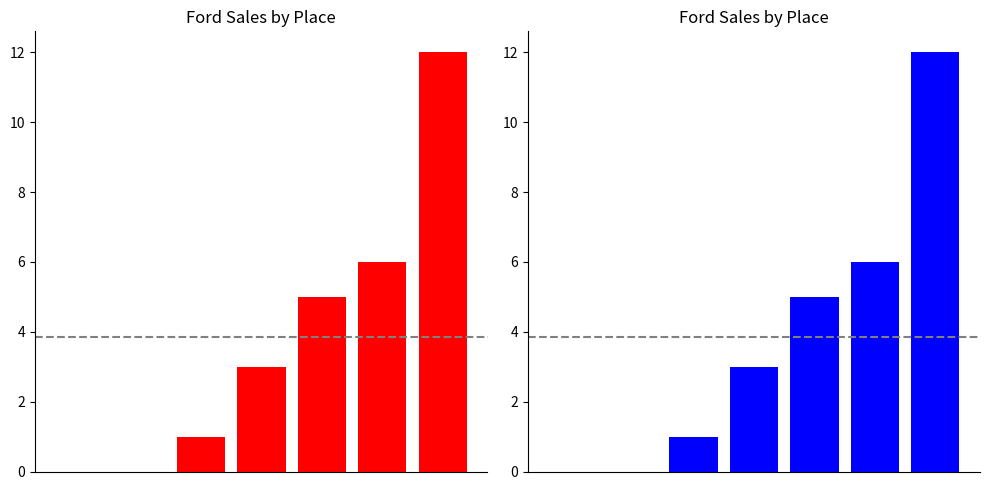

What is the change in value from 0 to 2?

+1